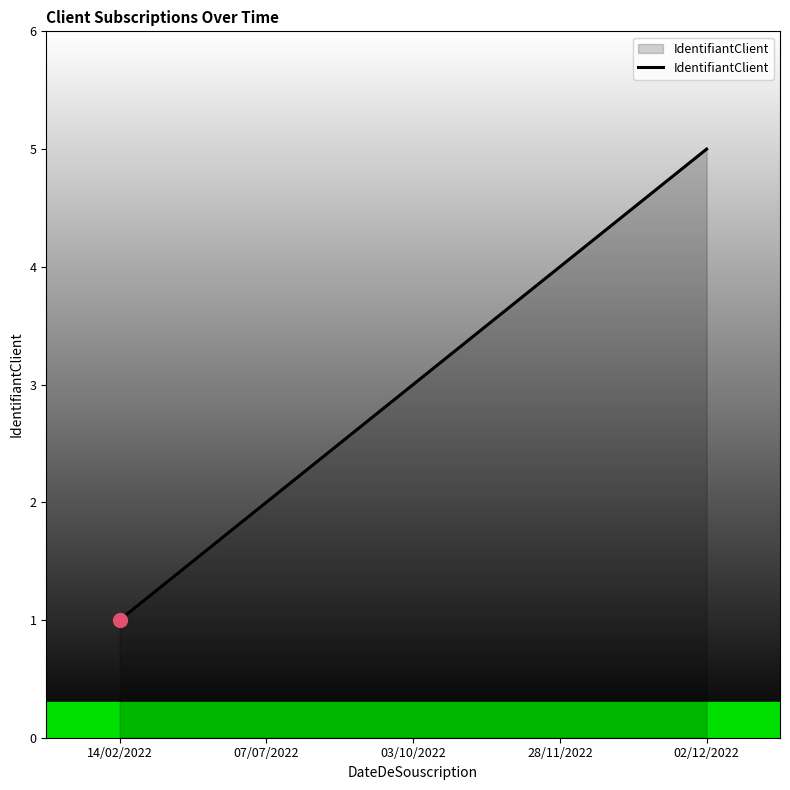

Count the values in the range 2 to 4.

3